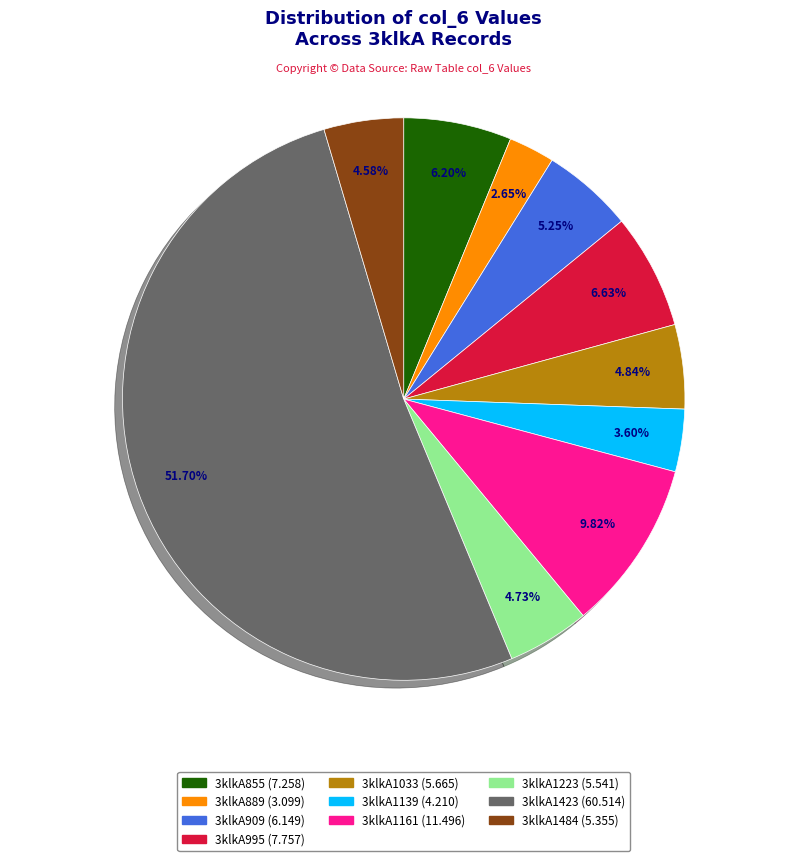

Which has a higher value, 3klkA1423 or 3klkA855?

3klkA1423